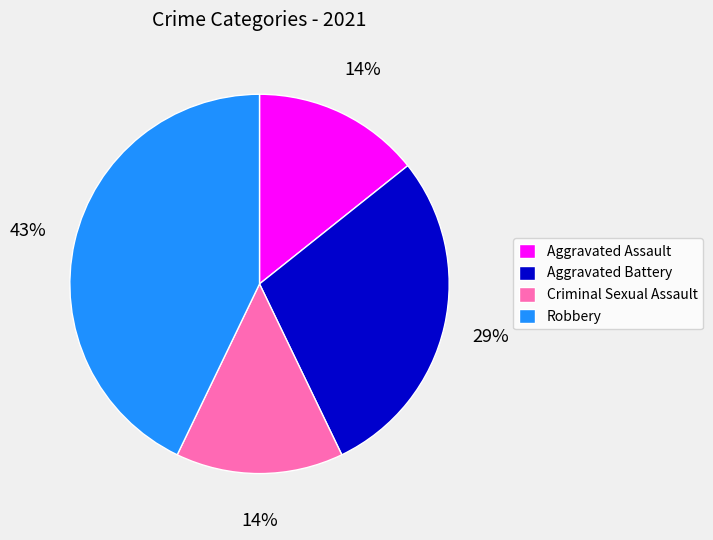

Does Aggravated Battery represent more than half of the total?

No